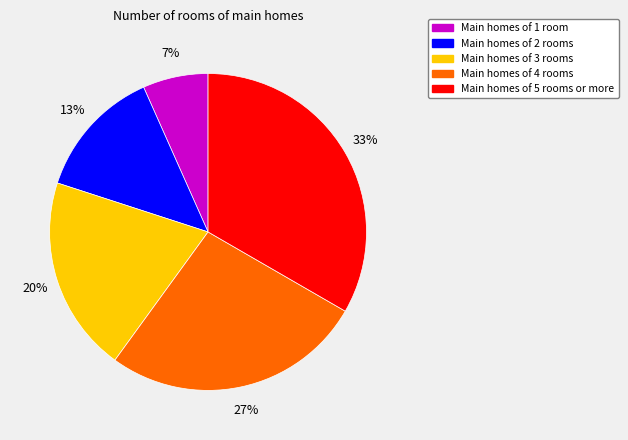

Between Main homes of 1 room and Main homes of 3 rooms, which is larger?

Main homes of 3 rooms